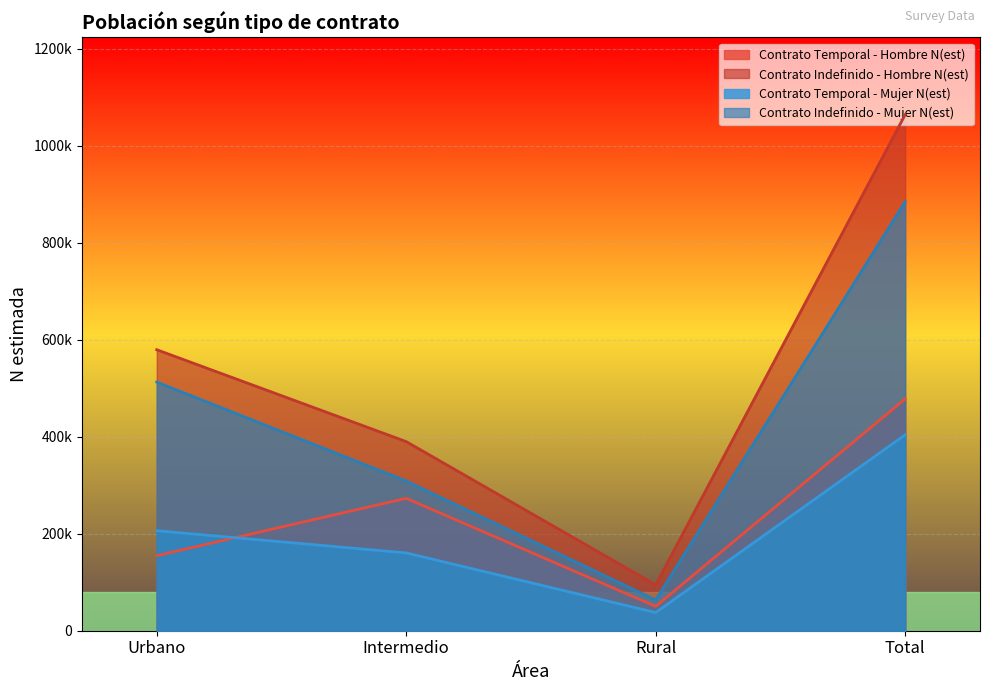

True or false: Contrato Indefinido - Hombre N(est) and Contrato Indefinido - Mujer N(est) intersect in this chart.

False